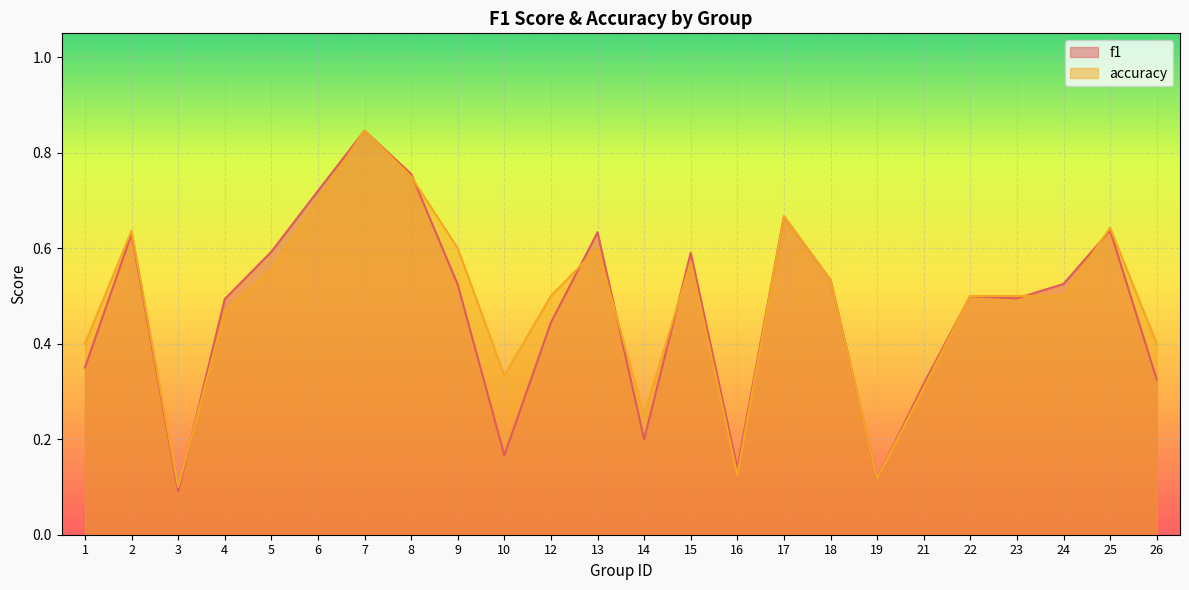

At which label does f1 reach its peak?

7